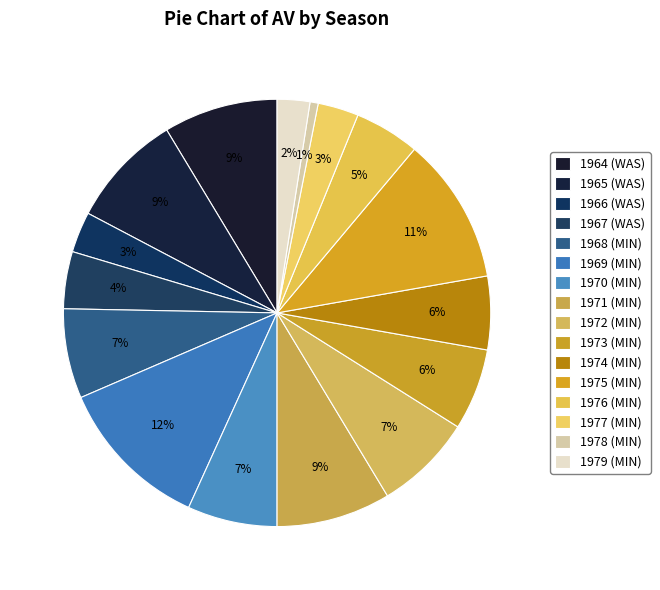

Rank the categories by value from highest to lowest.

1969 (MIN), 1975 (MIN), 1964 (WAS), 1965 (WAS), 1971 (MIN), 1972 (MIN), 1968 (MIN), 1970 (MIN), 1973 (MIN), 1974 (MIN), 1976 (MIN), 1967 (WAS), 1966 (WAS), 1977 (MIN), 1979 (MIN), 1978 (MIN)